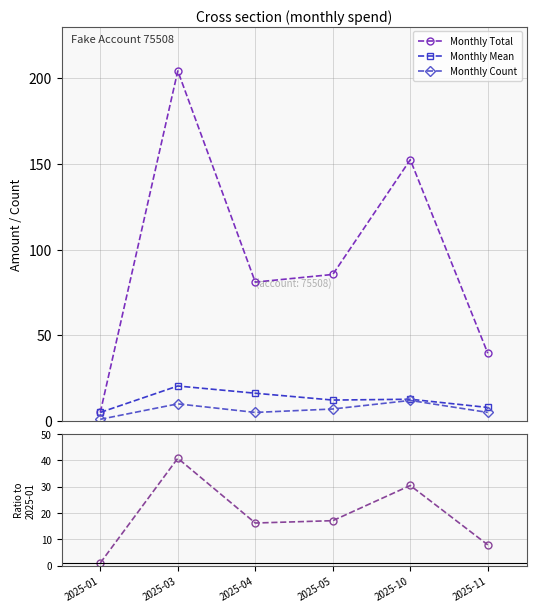

Which label corresponds to the smallest value in the chart?

2025-01